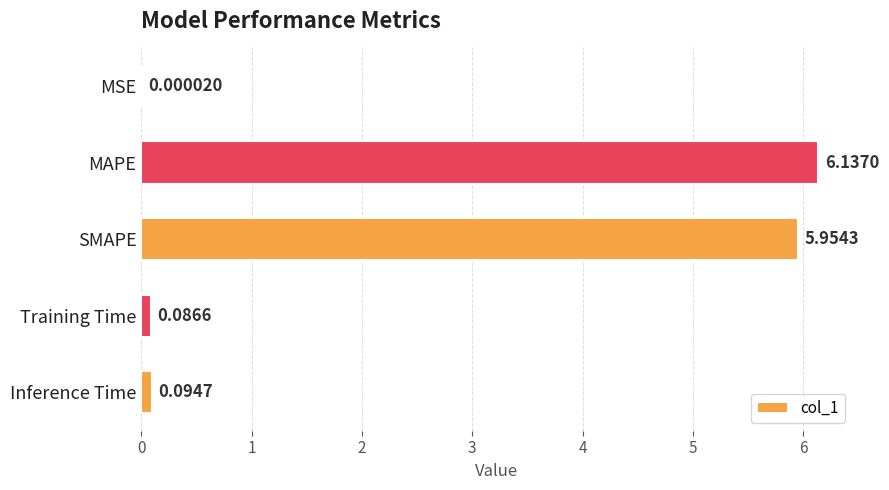

Where is the data nearest to the value 3?

Inference Time